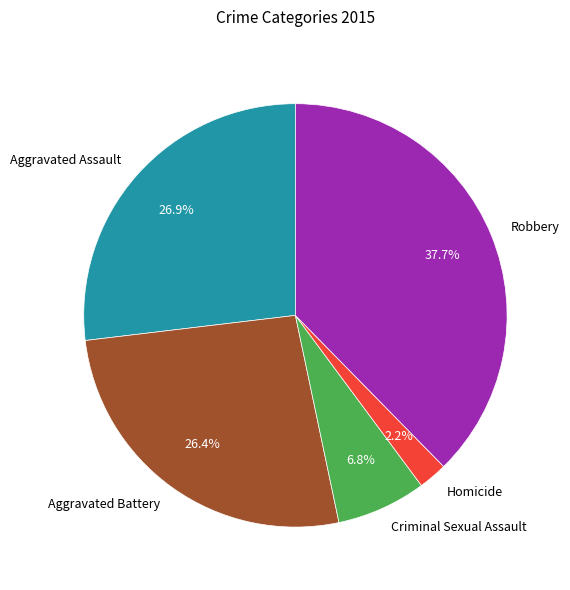

What percentage is NOT represented by Criminal Sexual Assault?

93.2%